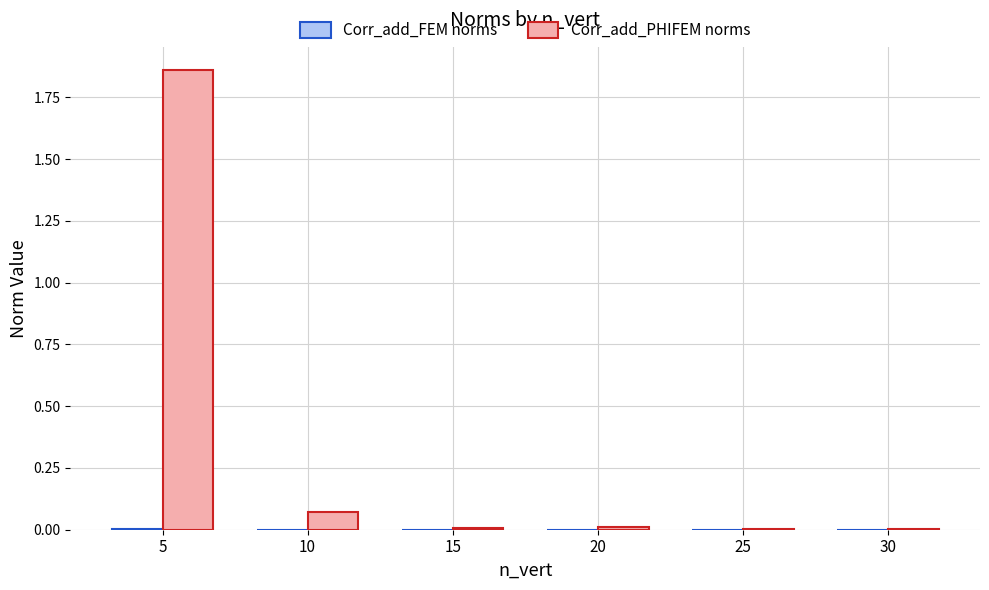

At which category is the sum across all series the highest?

5